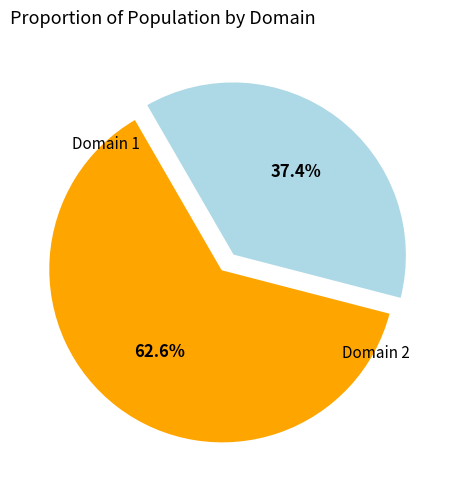

Rank the categories by value from highest to lowest.

1, 2